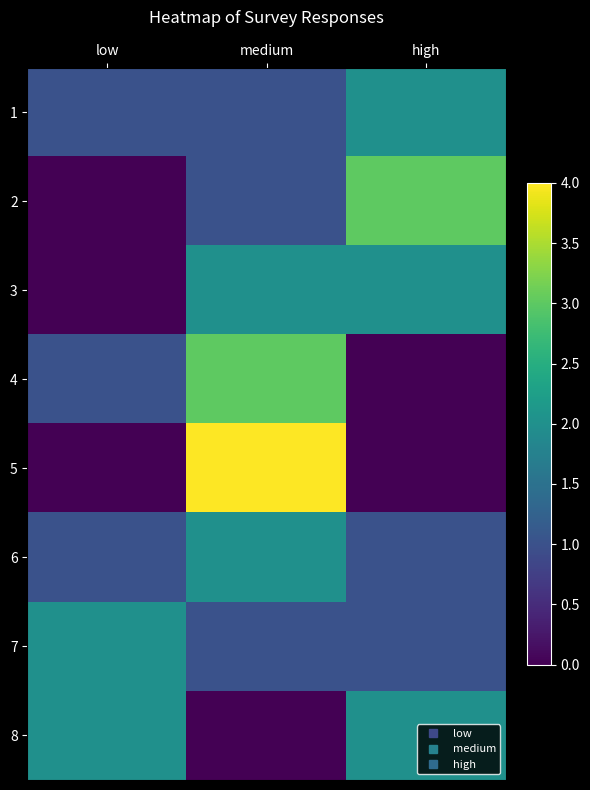

Reading left to right, list all the values displayed in this chart.

1: low=1	medium=1	high=2
2: low=0	medium=1	high=3
3: low=0	medium=2	high=2
4: low=1	medium=3	high=0
5: low=0	medium=4	high=0
6: low=1	medium=2	high=1
7: low=2	medium=1	high=1
8: low=2	medium=0	high=2